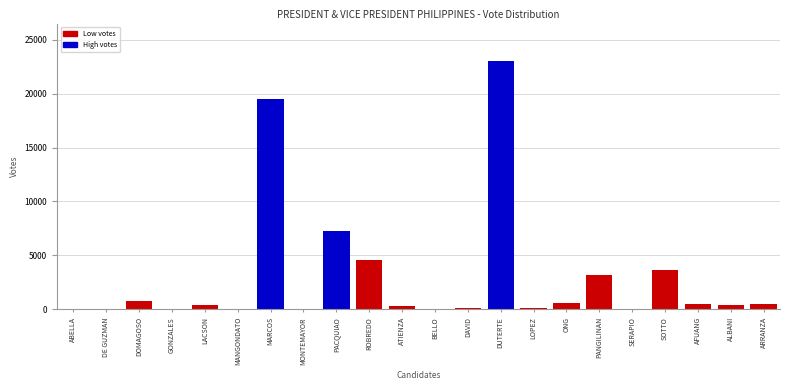

At which label is the value closest to 11525?

PACQUIAO